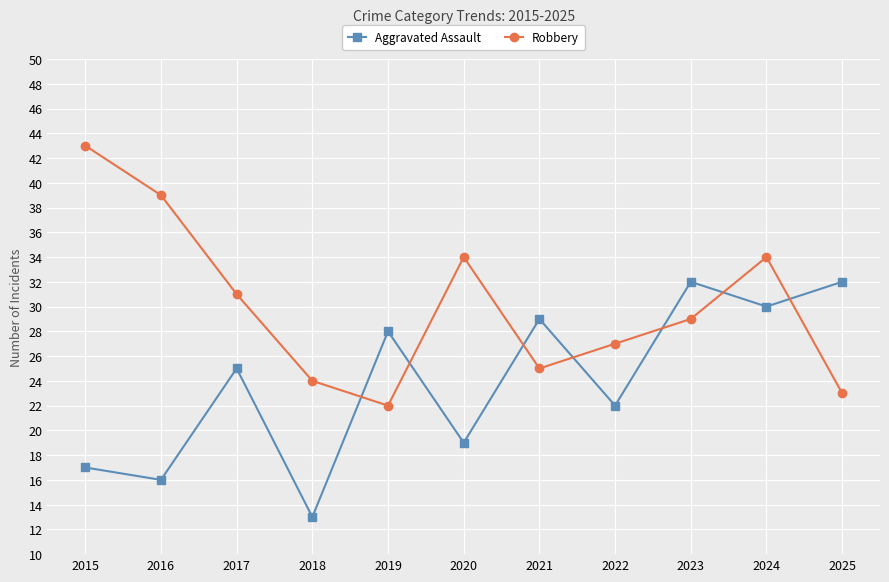

At which category is the sum across all series the highest?

2024